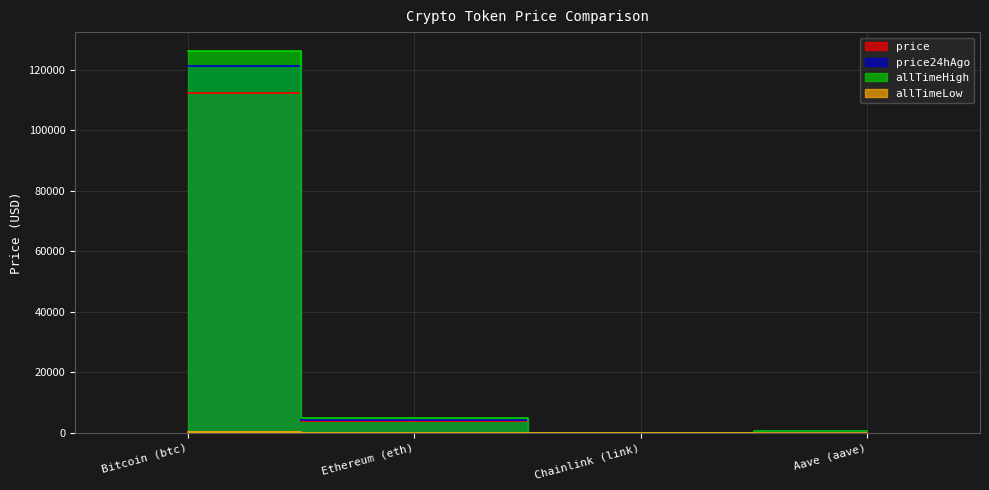

The value of allTimeLow at Bitcoin (btc) is 67.8. True or false?

True